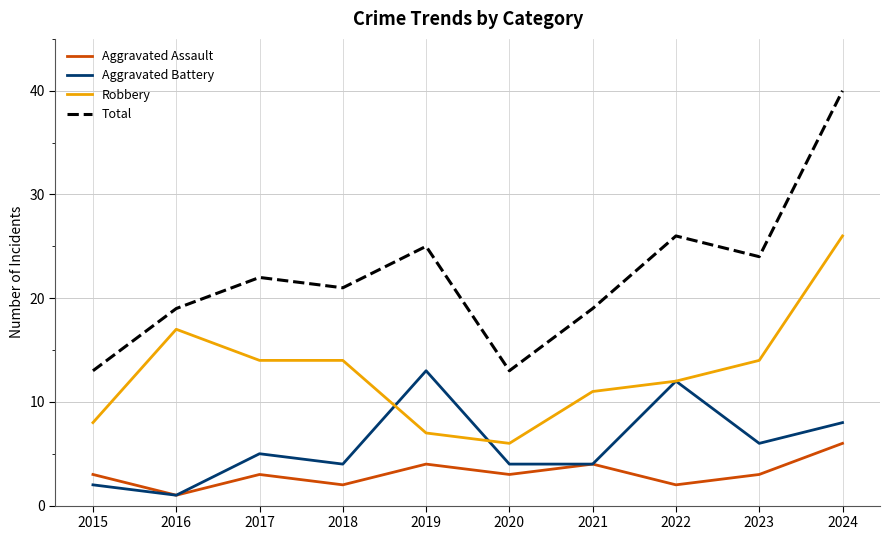

Rank the series by their maximum value, from lowest to highest.

Aggravated Assault, Aggravated Battery, Robbery, Total